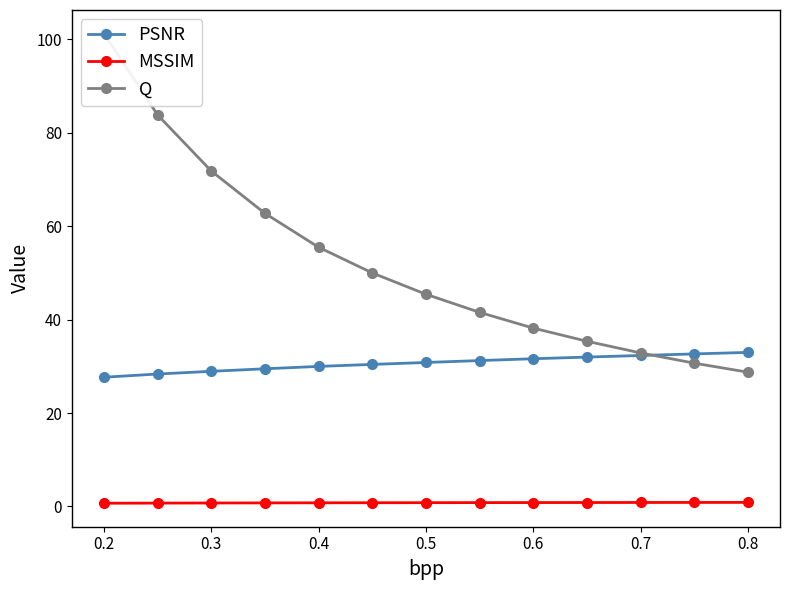

The value of MSSIM at 0.6 is 0.3. True or false?

False